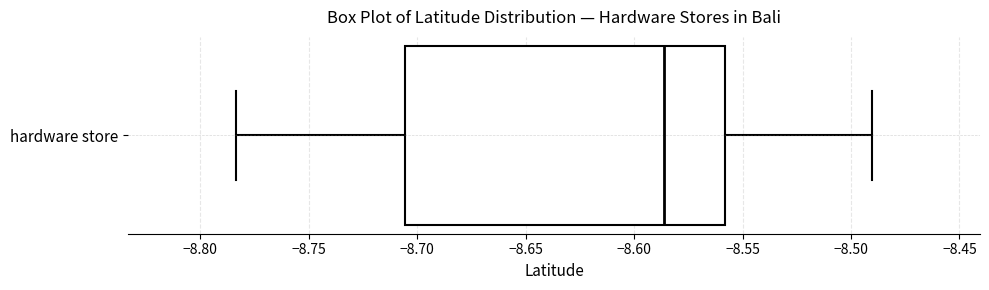

Read this box plot against the x-axis: the position of the median line, the range covered by the box, and the ends of both whiskers. The values are not printed on the chart, so give them approximately, as read against the axis.

median -8.585, box -8.705 to -8.560, whiskers -8.785 to -8.490